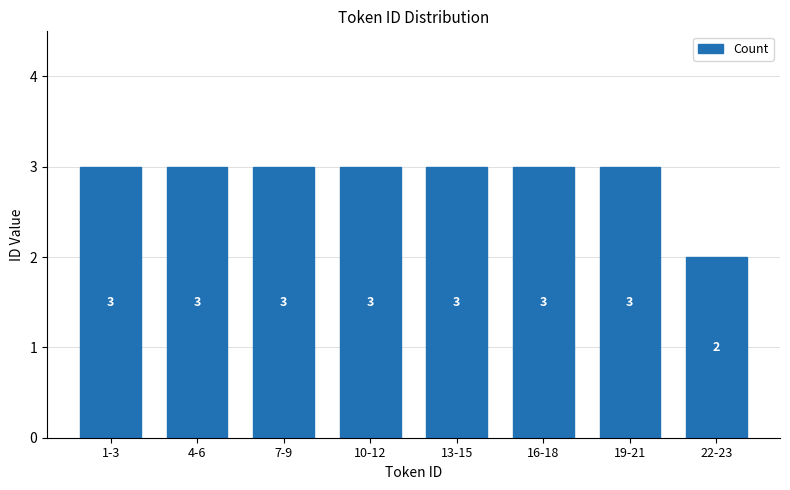

Reading left to right, list all the values displayed in this chart.

3	3	3	3	3	3	3	2